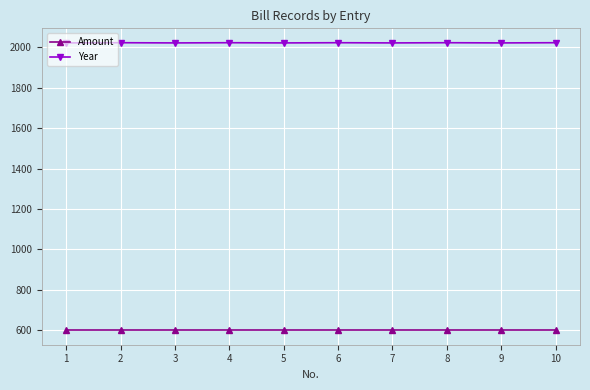

List the series in order of their overall mean, lowest first.

Amount, Year